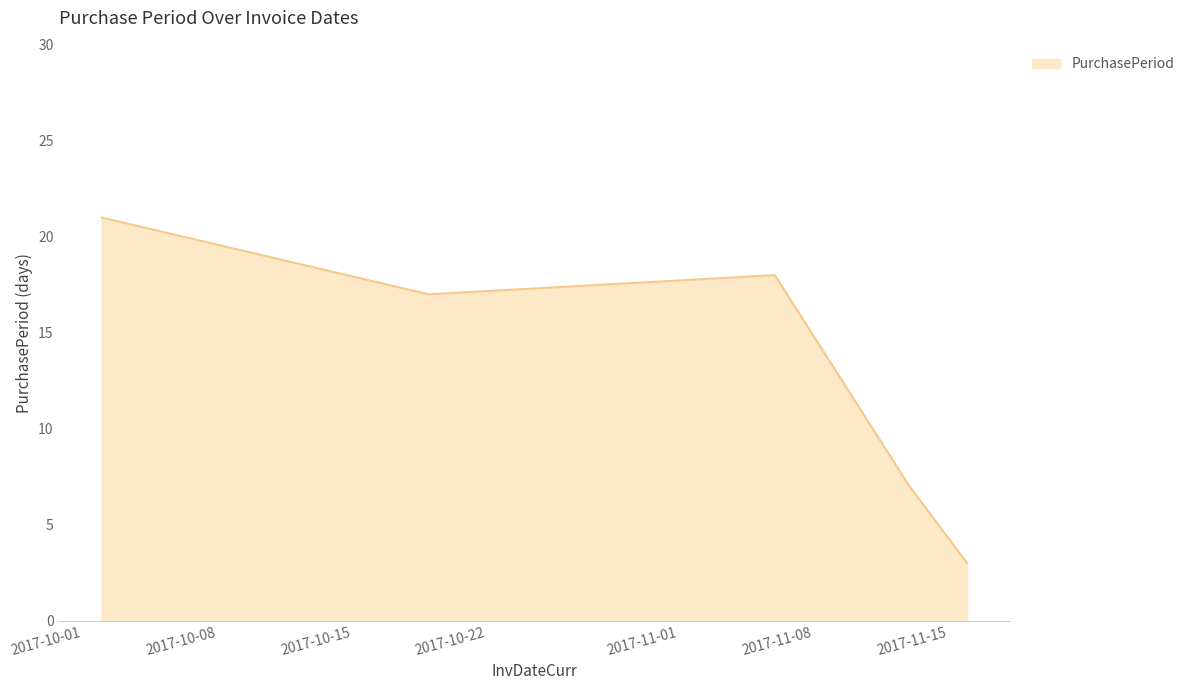

What is the average value?

13